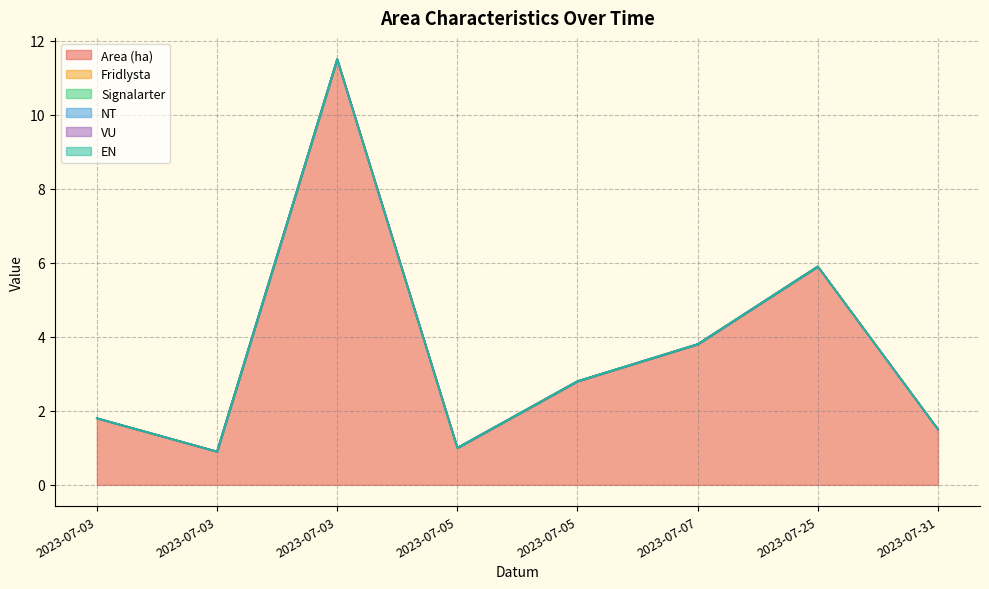

Which label corresponds to the smallest value in the chart?

2023-07-03